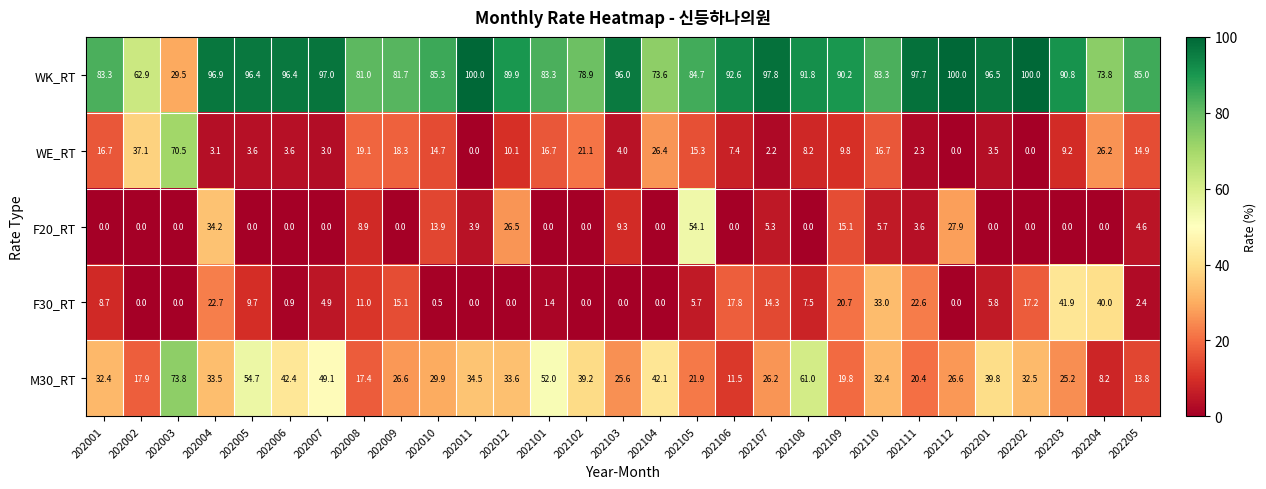

What is the total value across all series at 202203?

167.1